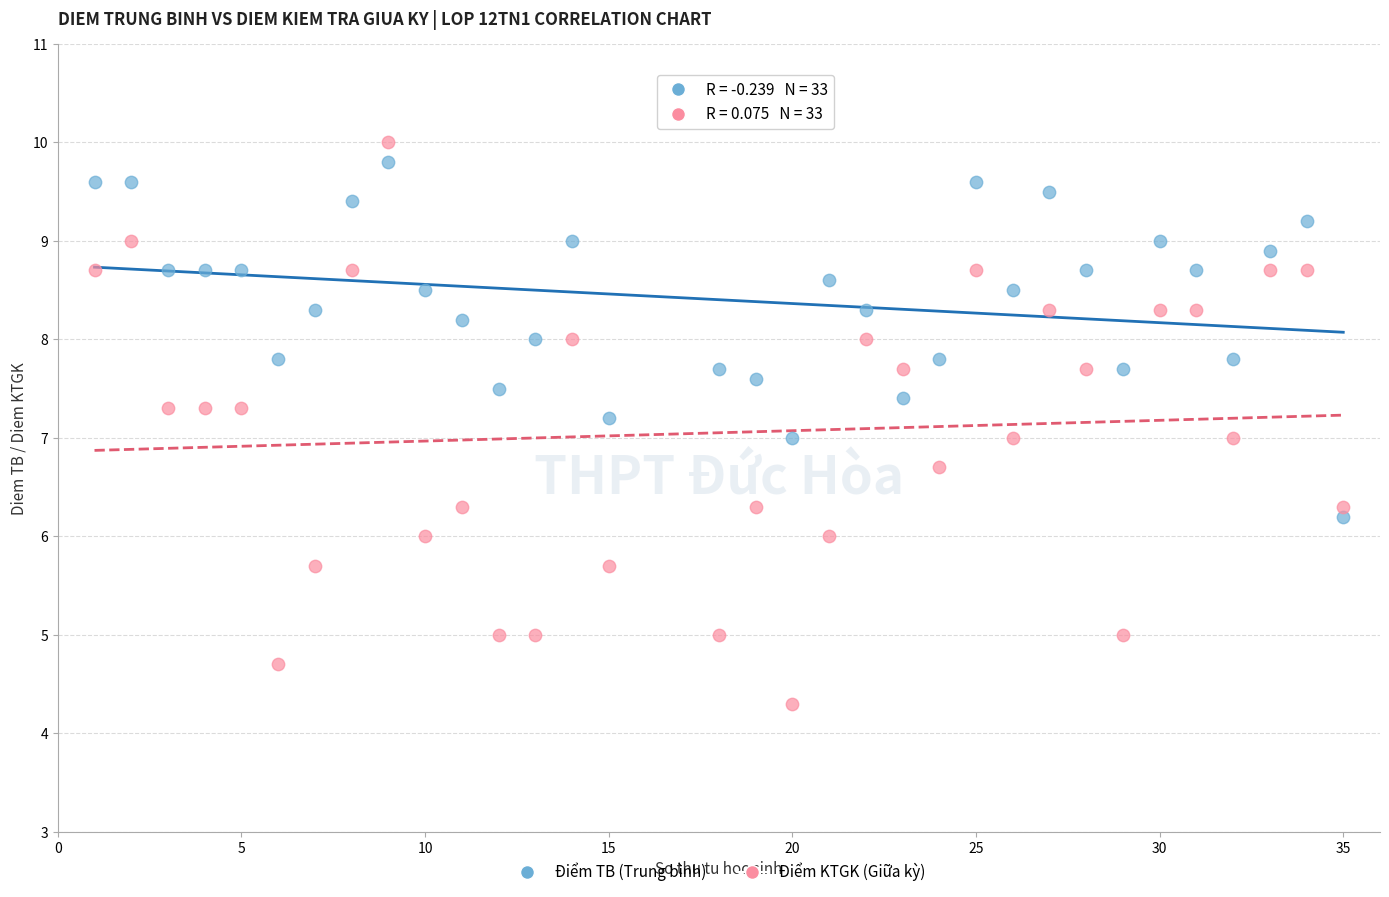

Across all data points, what is the range of Y values (max minus min)?

5.7